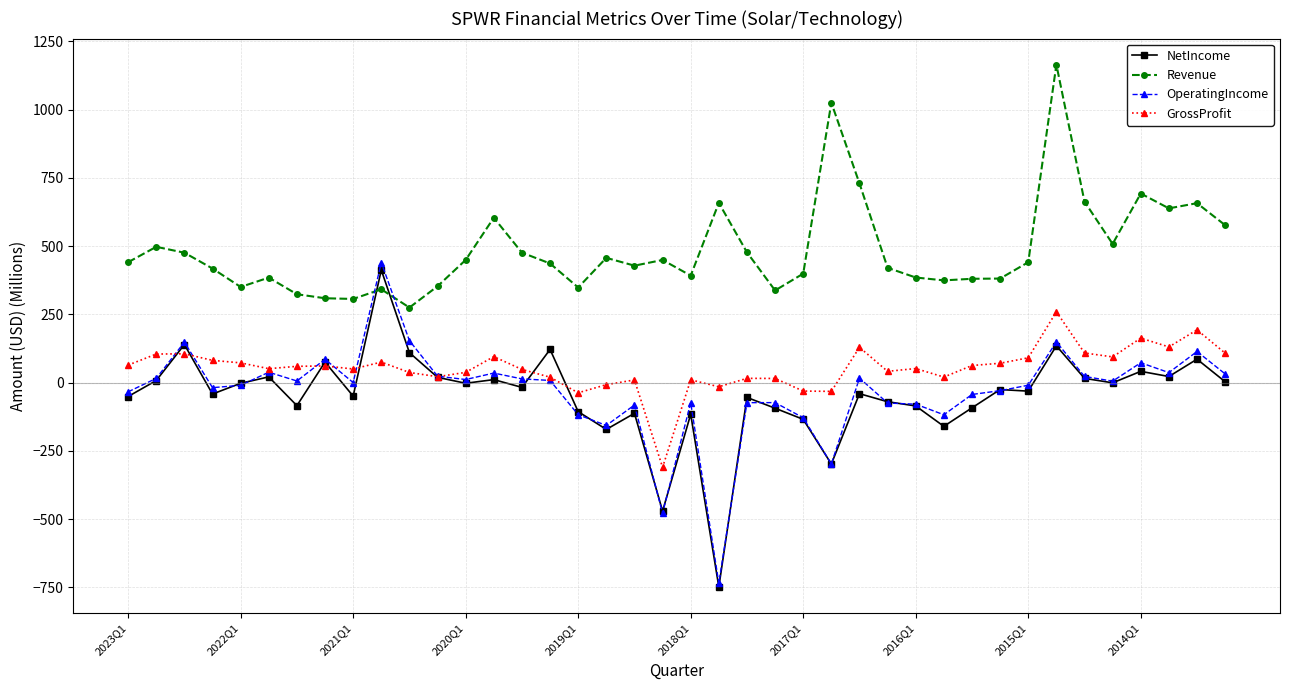

True or false: Revenue has more than 0 interior local peaks.

True